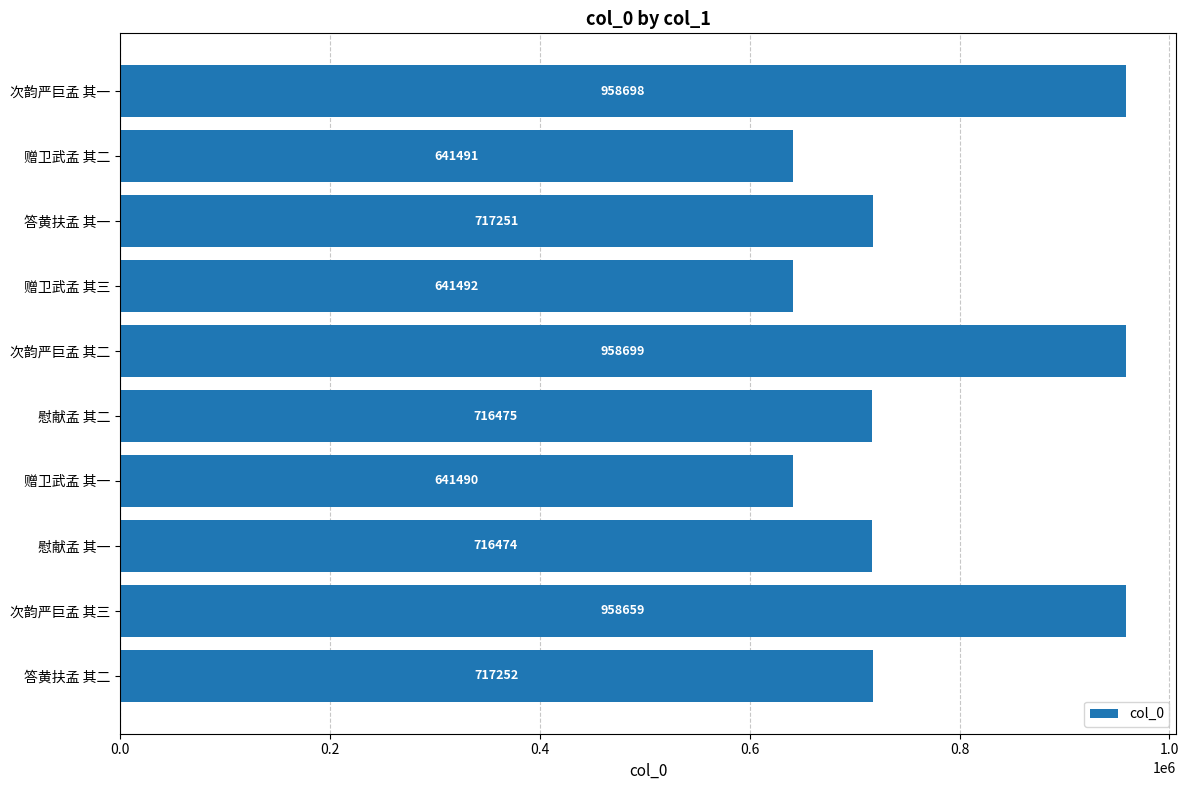

What is the greatest value displayed?

958699